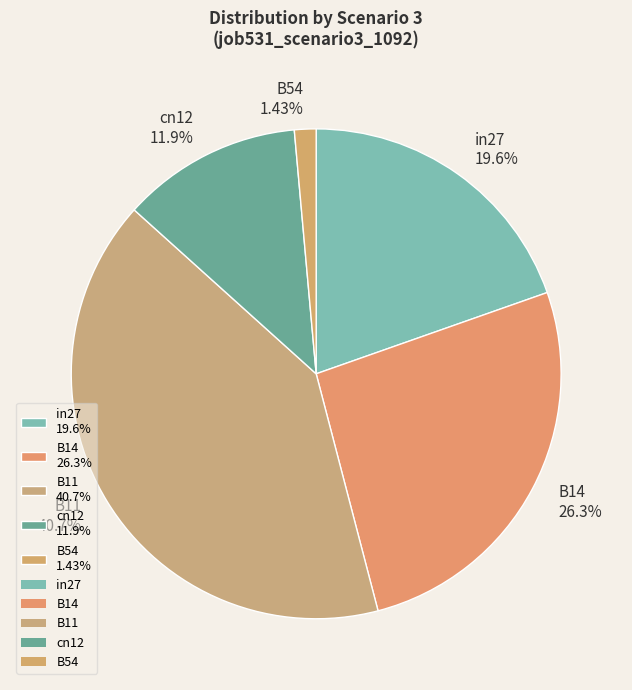

To the nearest percent, what percentage of the pie is in27?

20%